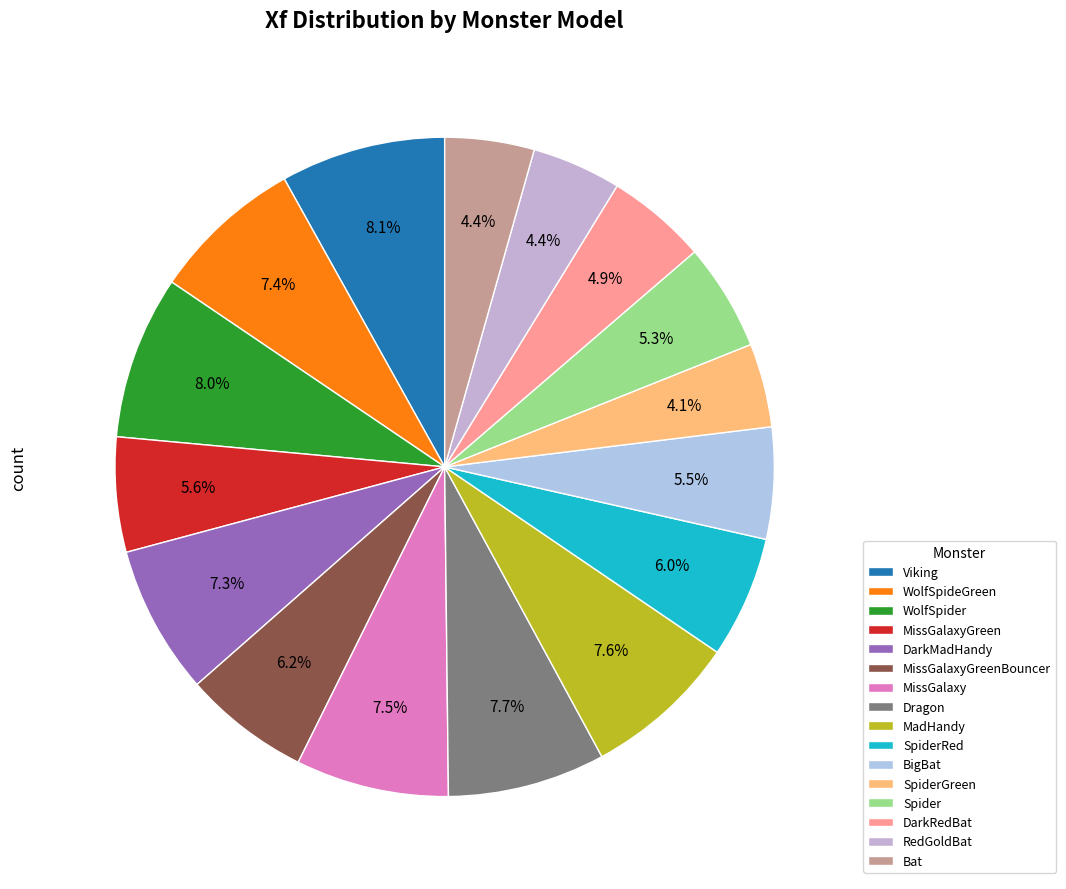

What percentage is the MissGalaxyGreen slice, to the nearest percent?

6%